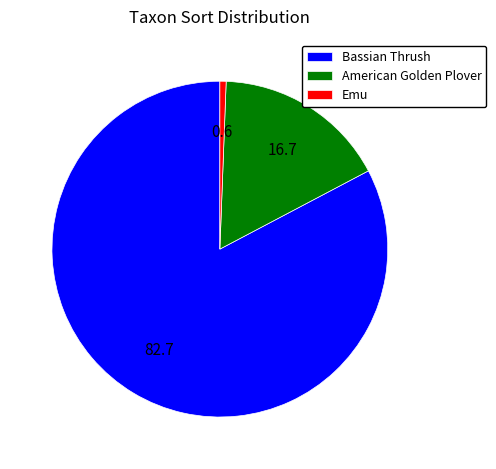

Rank the categories by value from highest to lowest.

Bassian Thrush, American Golden Plover, Emu